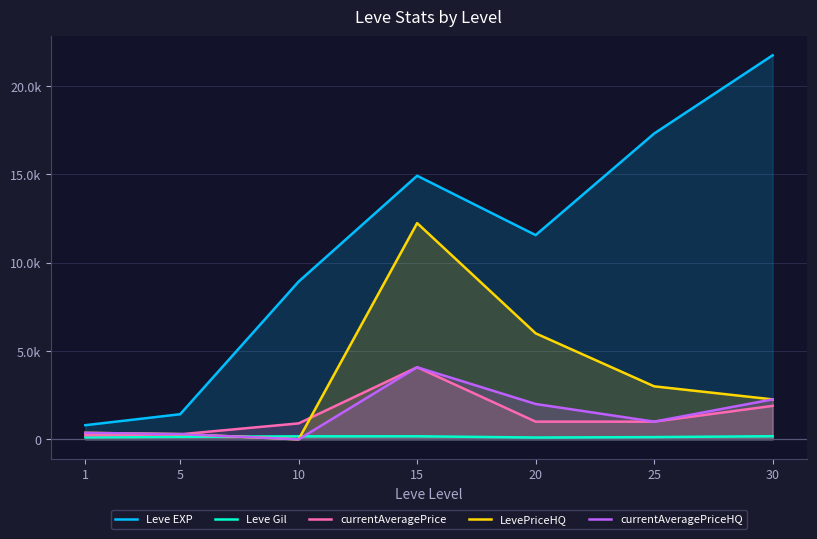

After their last crossing, which series has the higher values: LevePriceHQ or currentAveragePrice?

LevePriceHQ